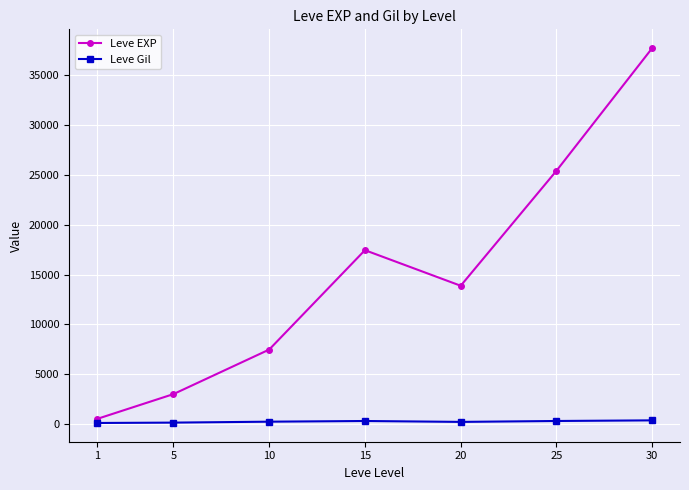

What are all the series names shown in the legend?

Leve EXP, Leve Gil